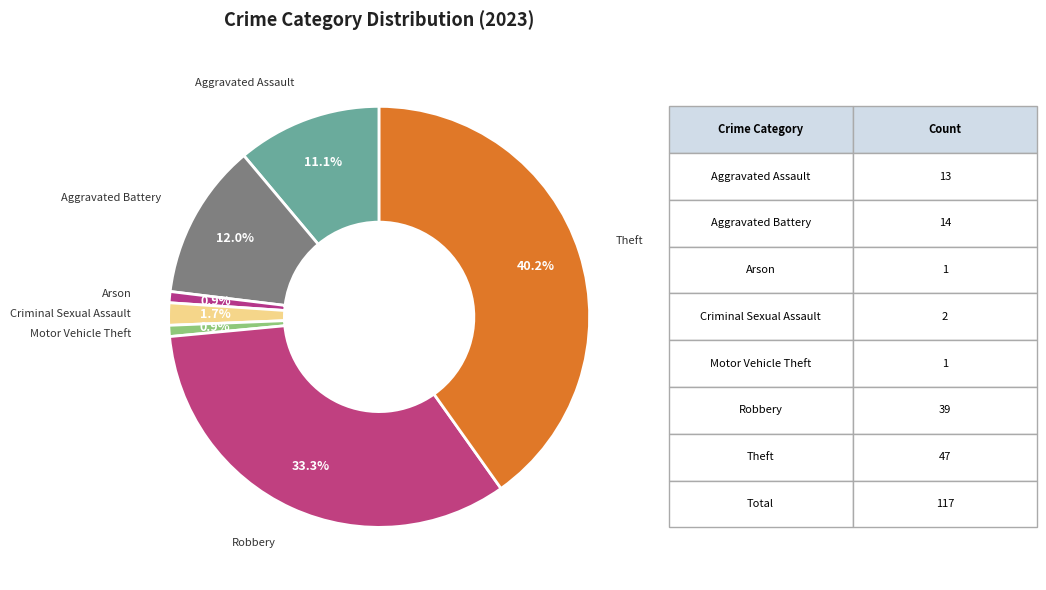

Count the number of slices in the pie.

7